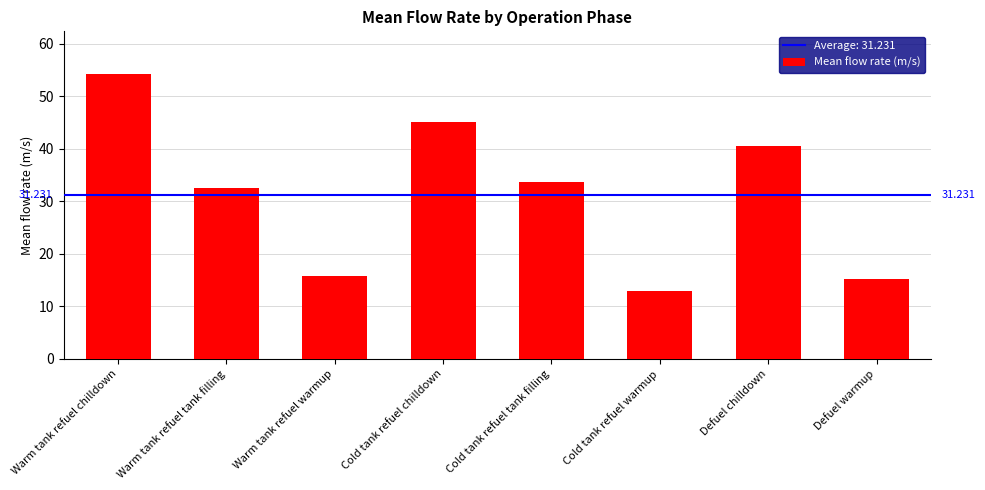

The value at Defuel chilldown is 20.9. True or false?

False